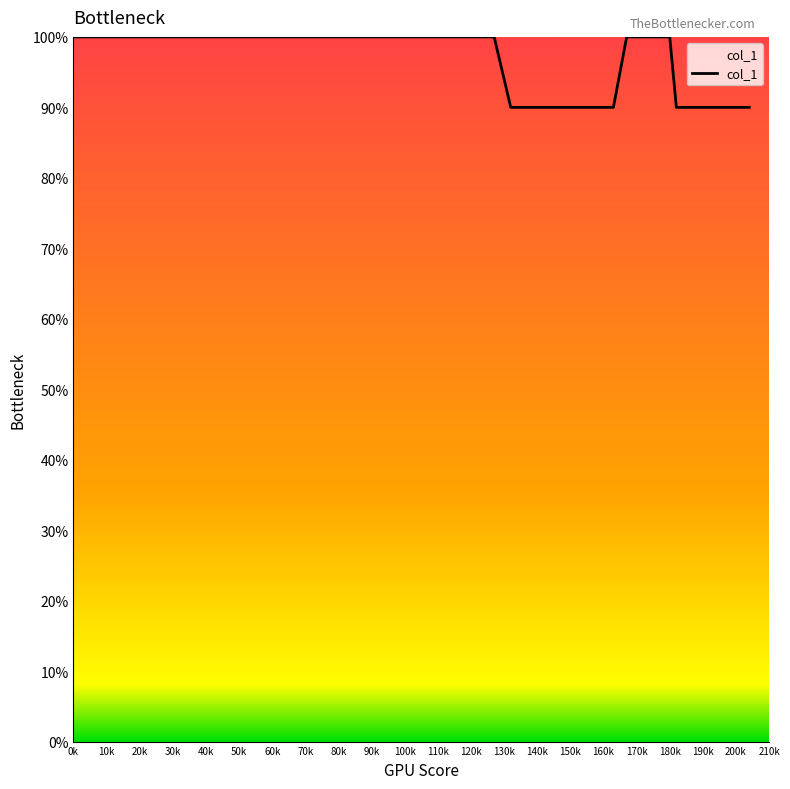

What is the difference between the maximum and minimum values?

10